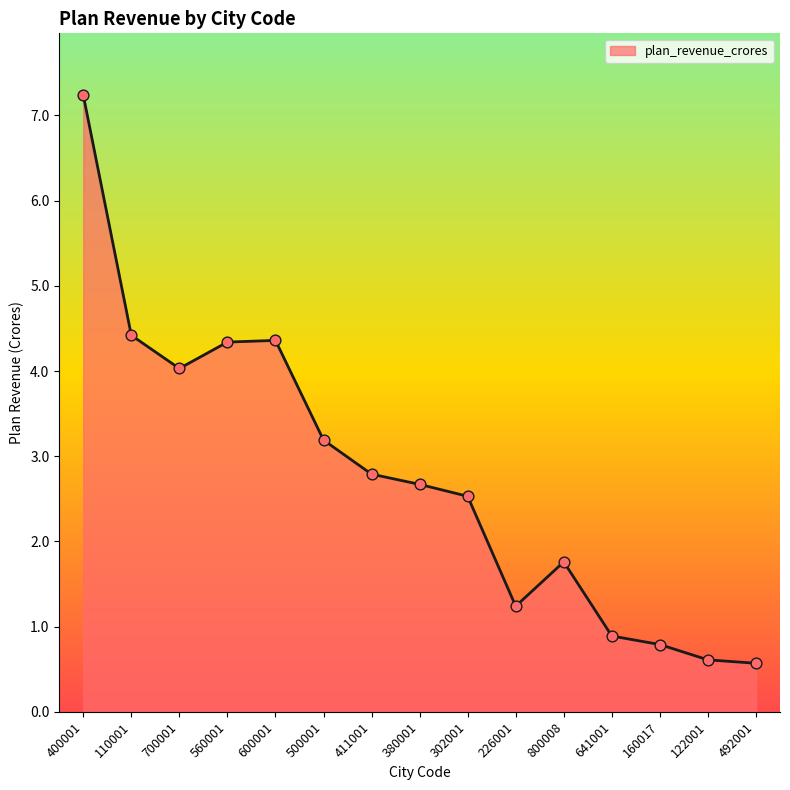

Which has a higher value, 560001 or 400001?

400001